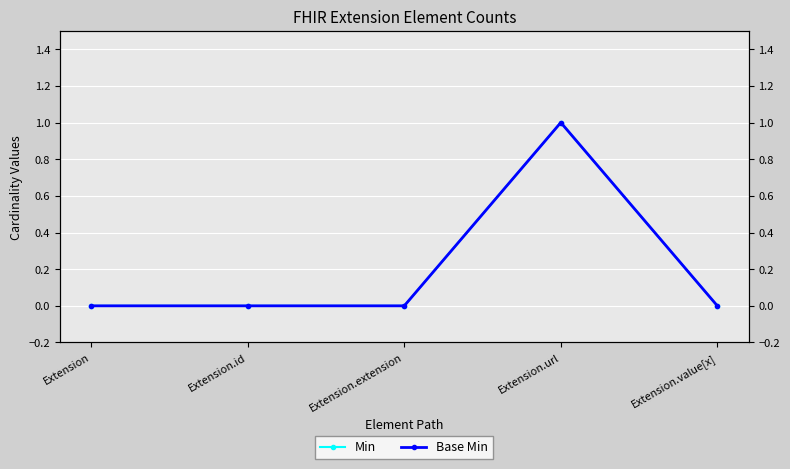

What is the maximum value for Base Min?

1